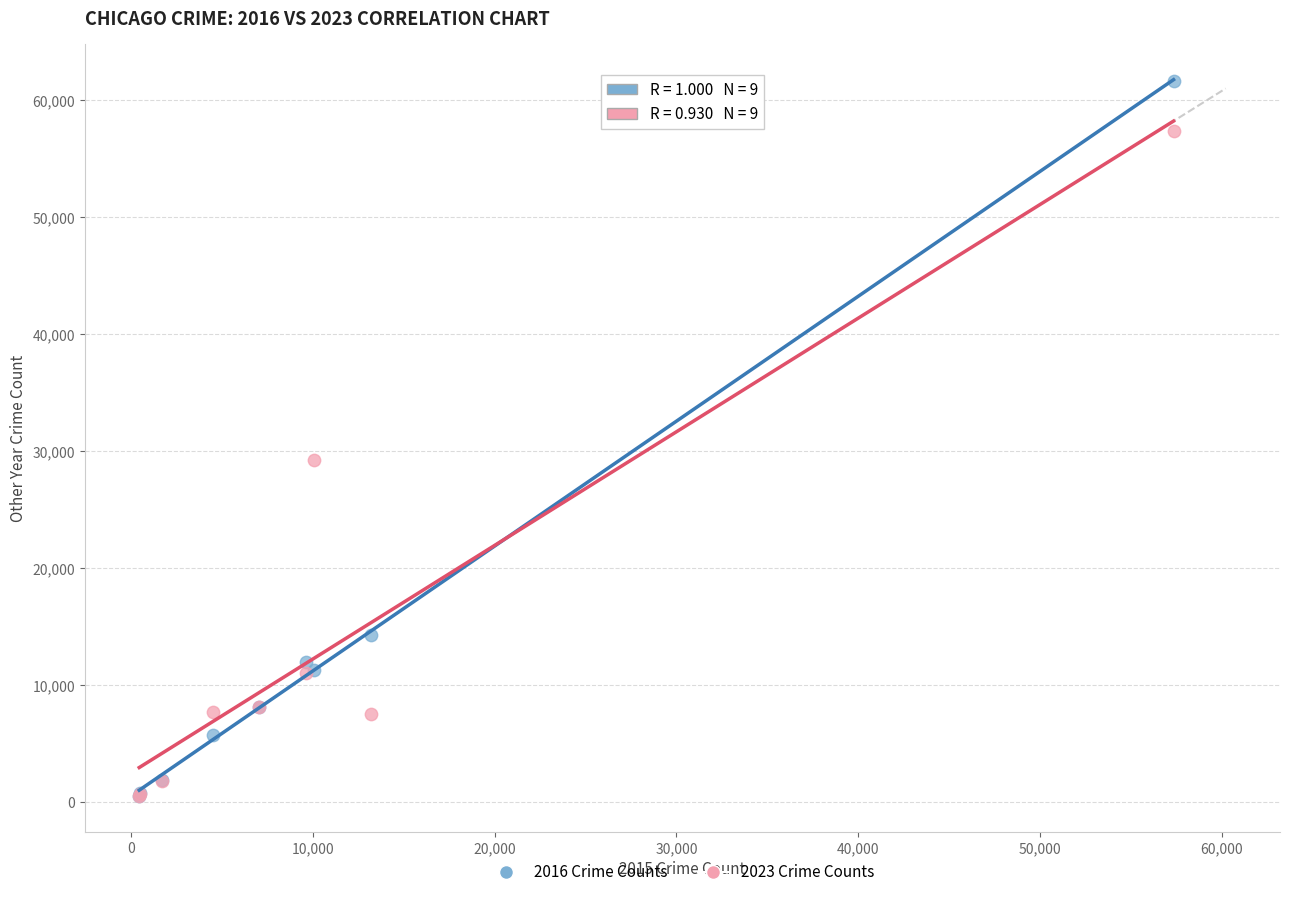

Across all series, what Y value is closest to 31067?

29236